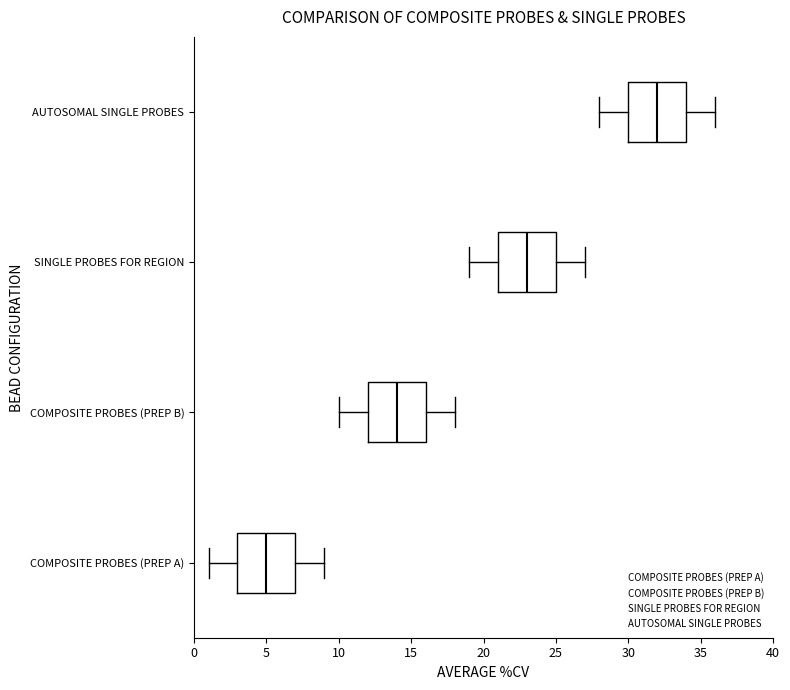

Reading bottom to top, transcribe this box plot: for each box, give where its median line is, the range the box spans, and where its two whiskers end, as read against the x-axis. The values are not printed on the chart, so give them approximately, as read against the axis.

COMPOSITE PROBES (PREP A): median 5, box 3 to 7, whiskers 1 to 9
COMPOSITE PROBES (PREP B): median 14, box 12 to 16, whiskers 10 to 18
SINGLE PROBES FOR REGION: median 23, box 21 to 25, whiskers 19 to 27
AUTOSOMAL SINGLE PROBES: median 32, box 30 to 34, whiskers 28 to 36